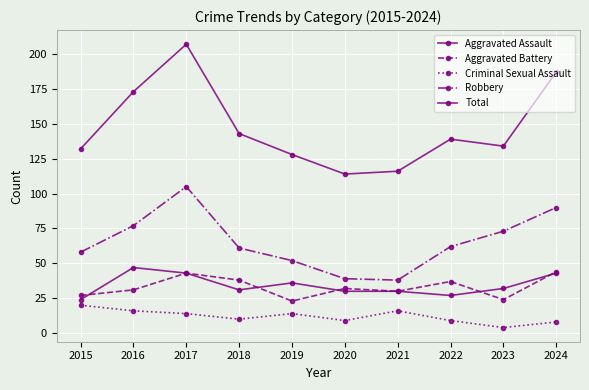

Which category has the lowest value across all series?

2023